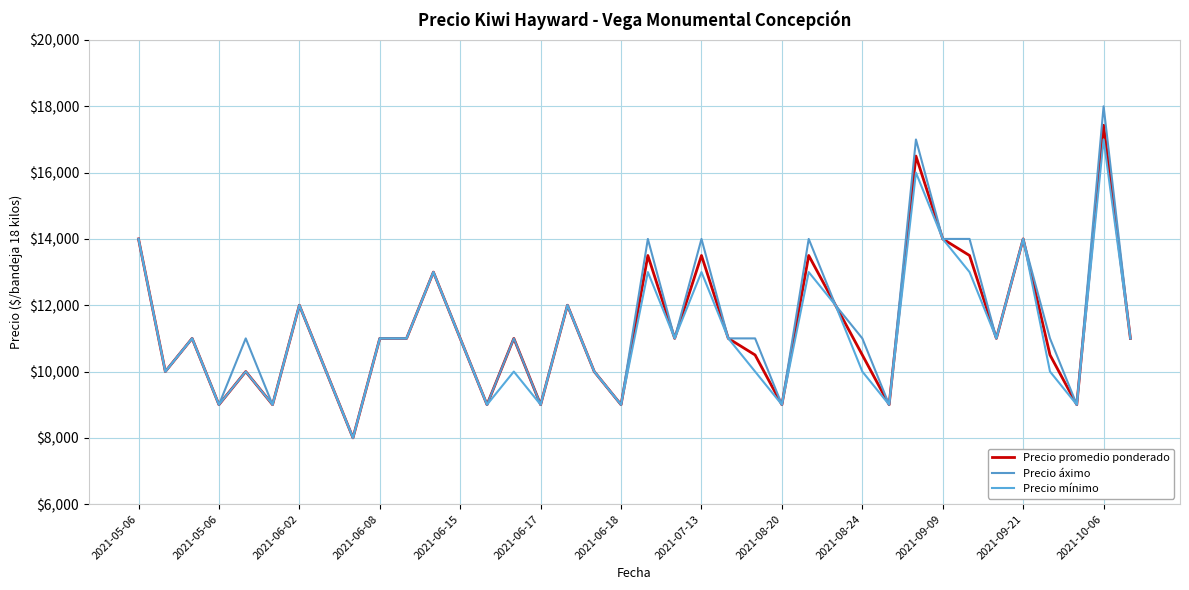

Is this an area chart (filled region under the line)?

No